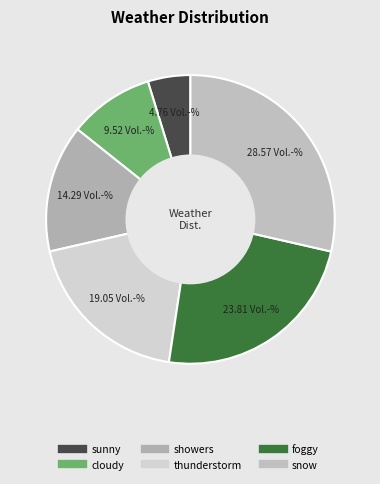

Rank the categories by value from highest to lowest.

snow, foggy, thunderstorm, showers, cloudy, sunny